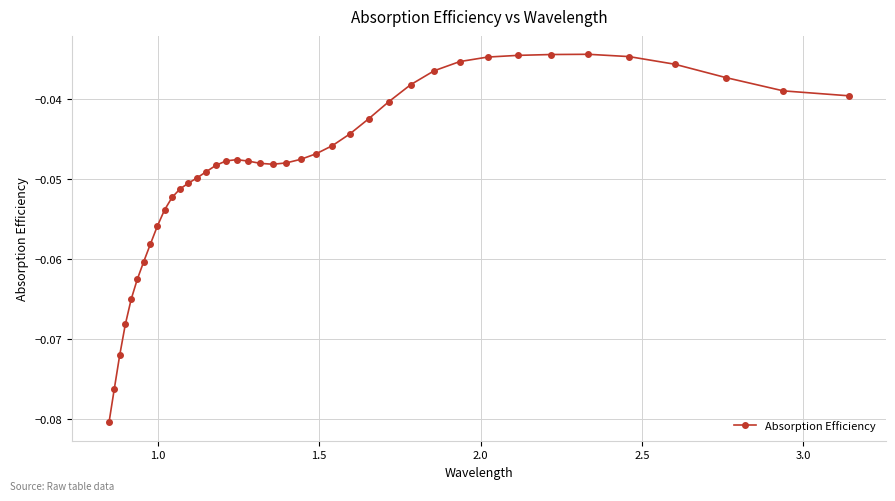

How many lines are shown in the chart?

1